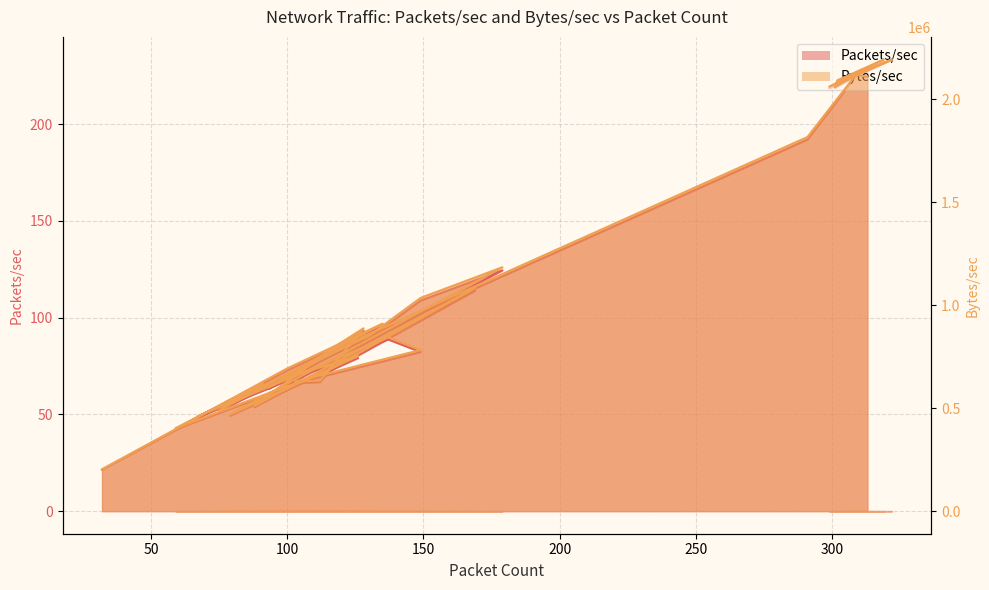

At which category is the sum across all series the highest?

322